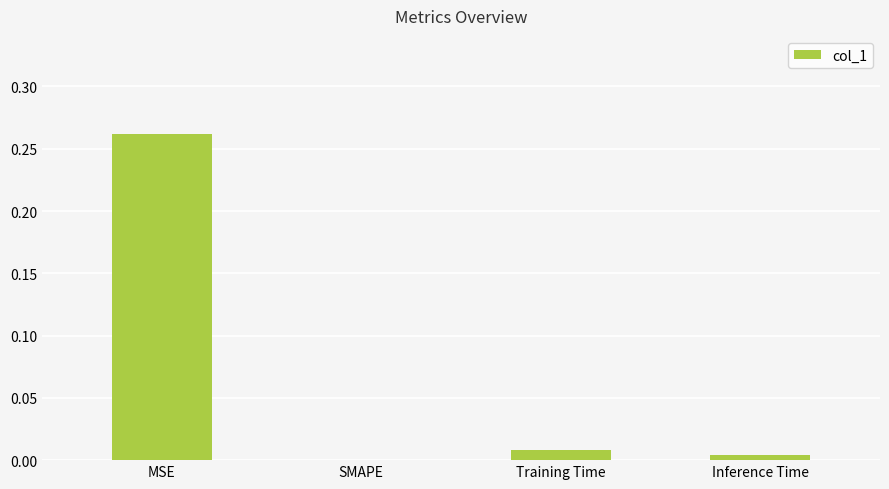

Count the number of categories in the chart.

4